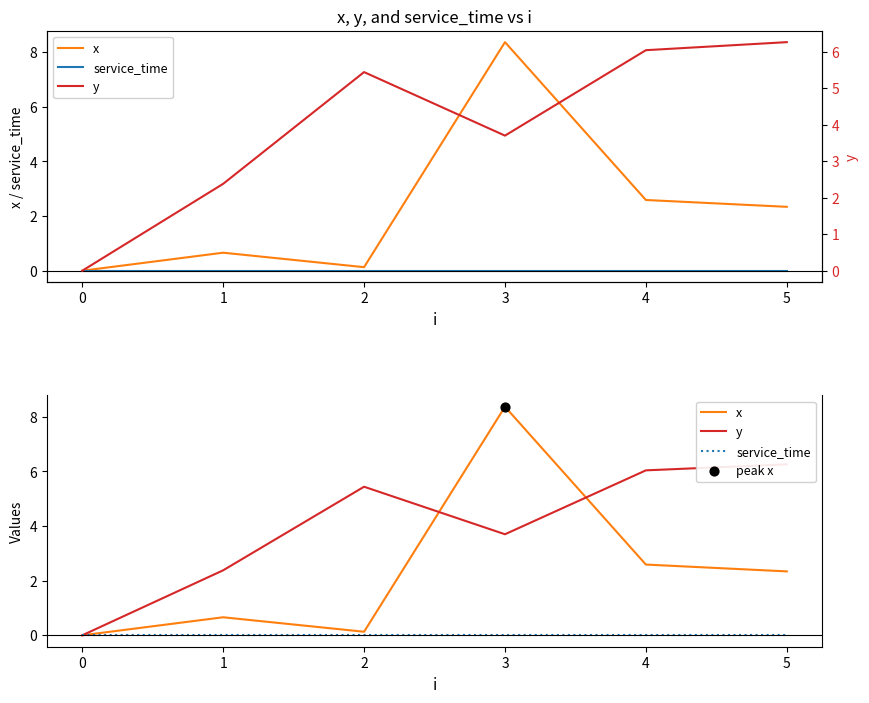

Which series has the widest spread of Y values?

x